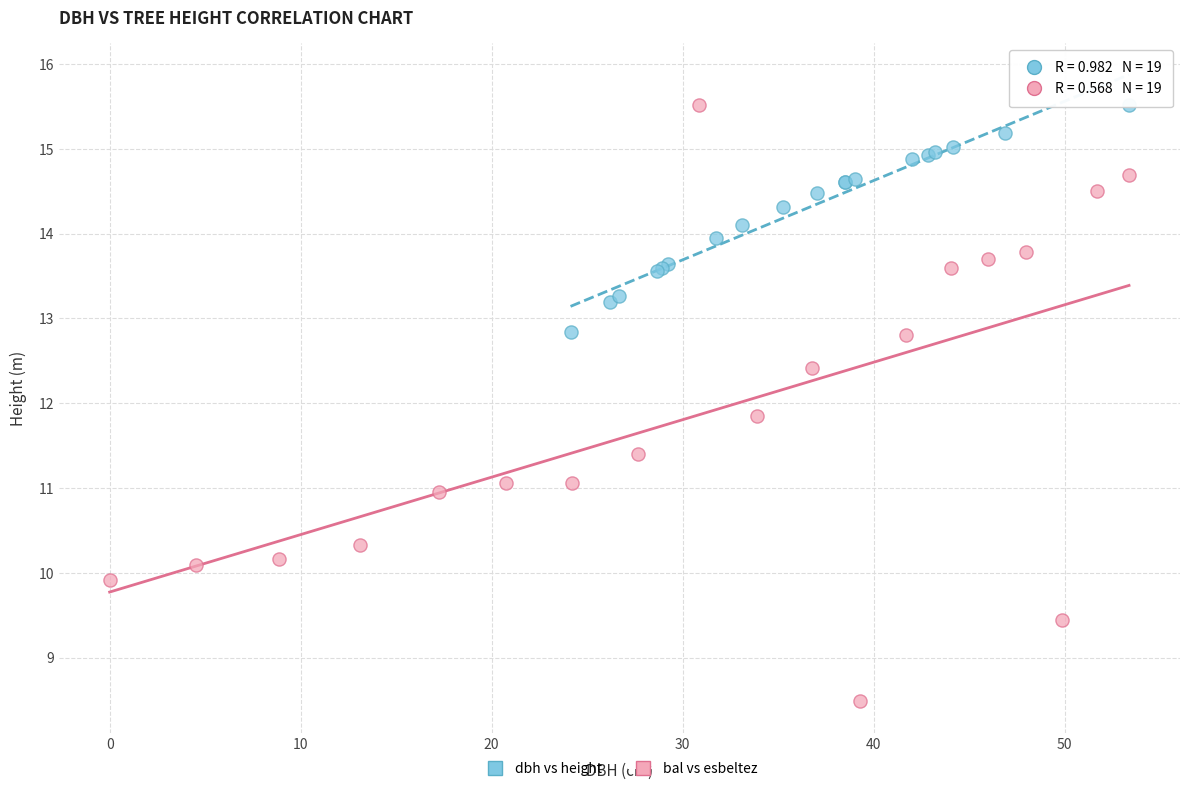

Which series contains the lowest Y value?

bal vs esbeltez